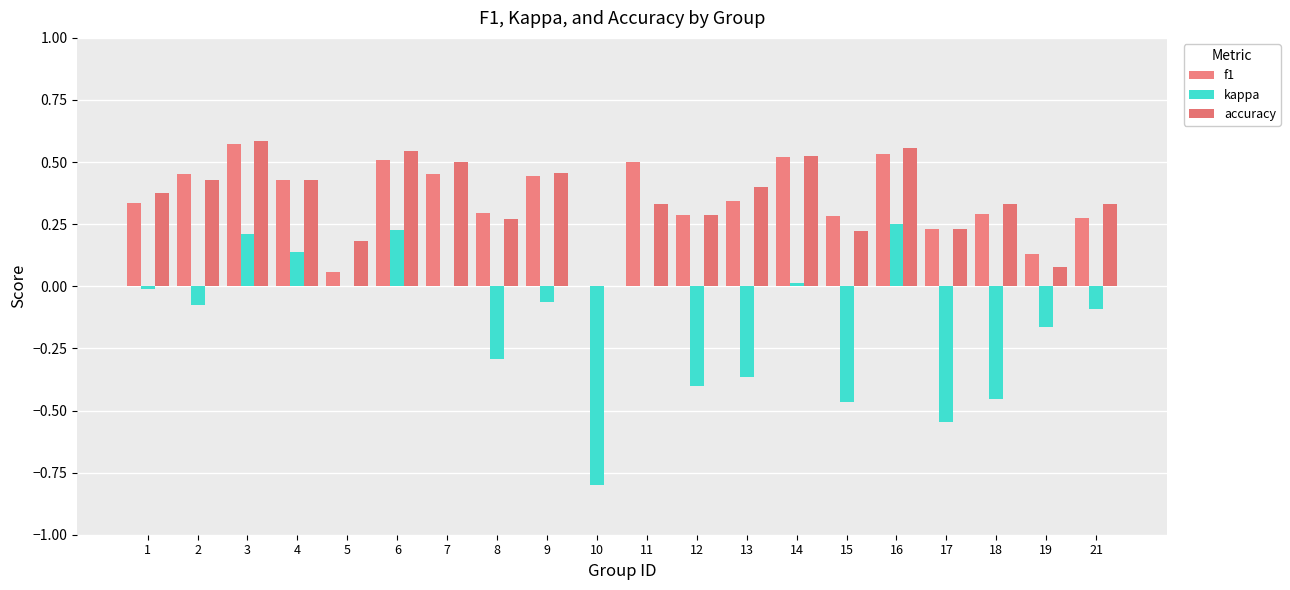

Reading right to left, list all the values displayed in this chart.

f1: 0.3	0.1	0.3	0.2	0.5	0.3	0.5	0.3	0.3	0.5	0.0	0.4	0.3	0.5	0.5	0.1	0.4	0.6	0.5	0.3
kappa: -0.1	-0.2	-0.5	-0.5	0.2	-0.5	0.0	-0.4	-0.4	0.0	-0.8	-0.1	-0.3	0.0	0.2	0.0	0.1	0.2	-0.1	-0.0
accuracy: 0.3	0.1	0.3	0.2	0.6	0.2	0.5	0.4	0.3	0.3	0.0	0.5	0.3	0.5	0.5	0.2	0.4	0.6	0.4	0.4